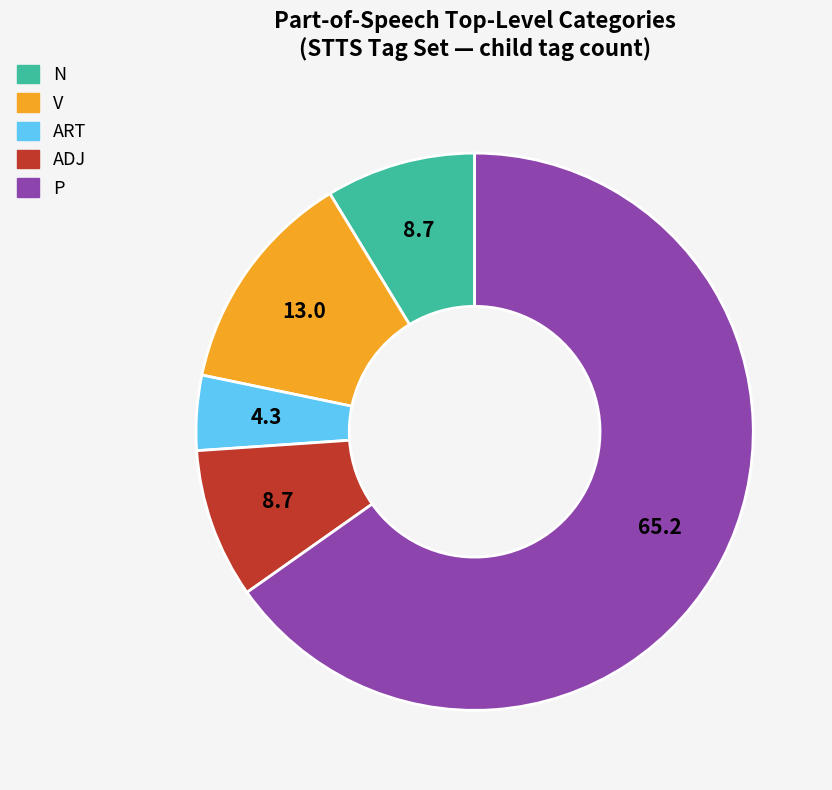

Combined, do ART and P account for over 50%?

Yes